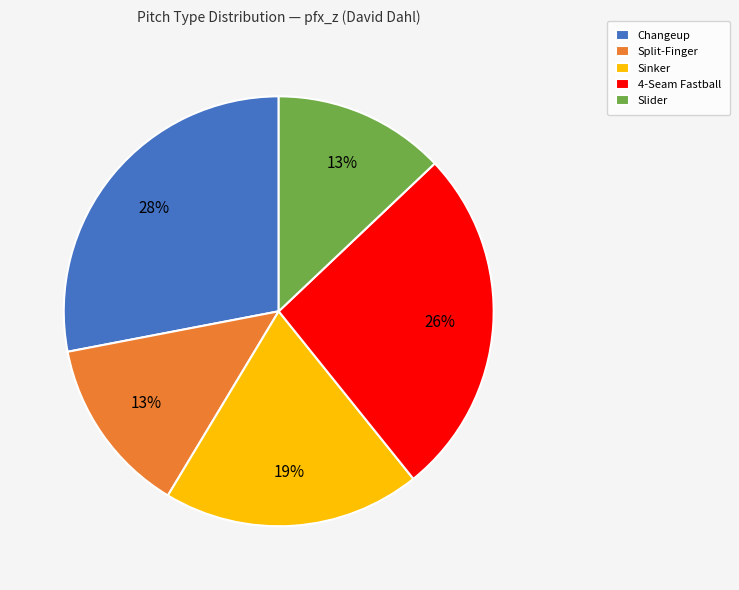

To the nearest percent, what is the difference between the Slider and 4-Seam Fastball slice percentages?

13%